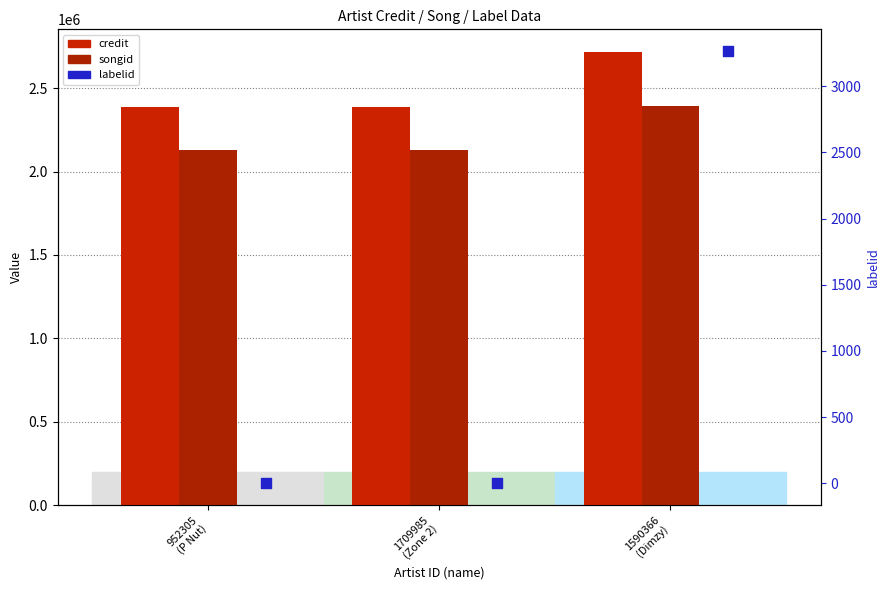

Which series contains the lowest Y value?

labelid